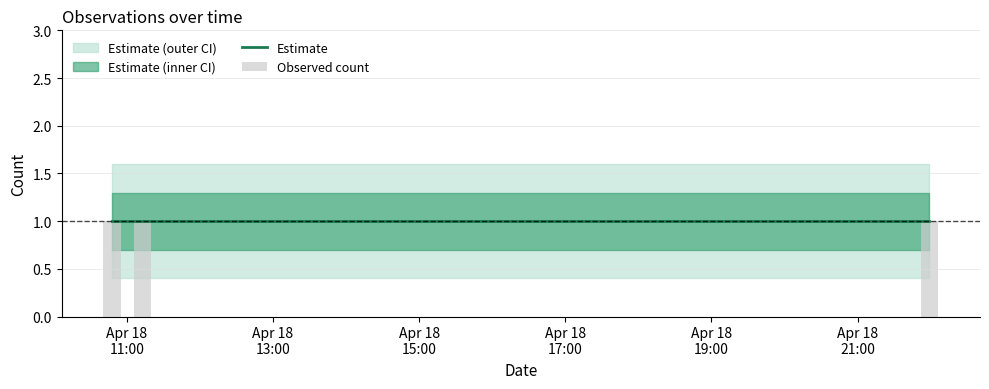

What is the average value of the lower series?

0.8